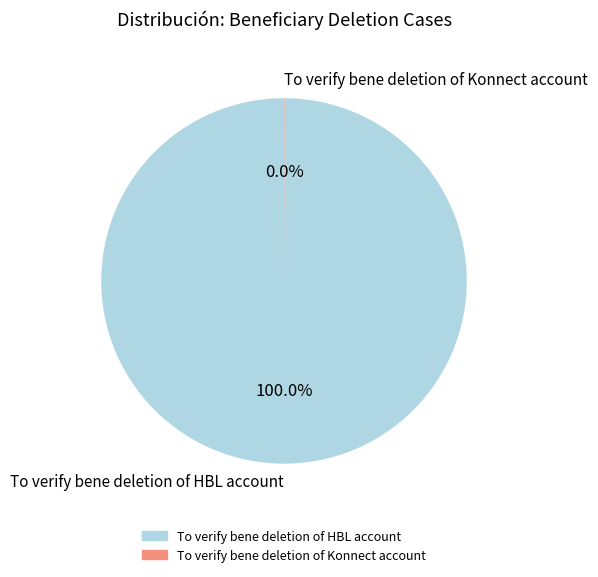

Which category has the biggest portion of the pie?

To verify bene deletion of HBL account